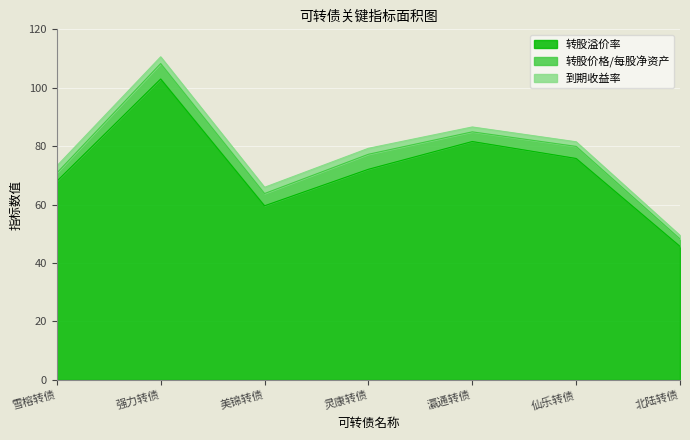

Which has a higher value, 瀛通转债 or 北陆转债?

瀛通转债